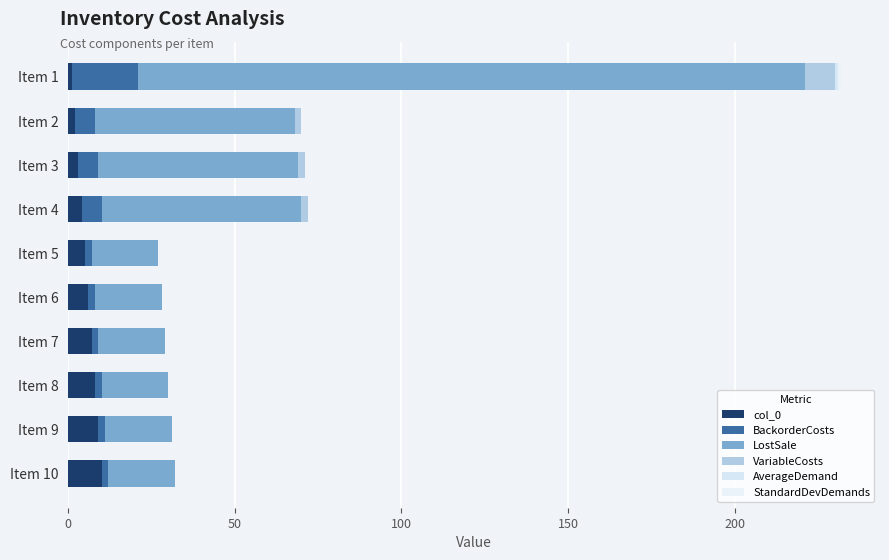

Count the number of categories in the chart.

10